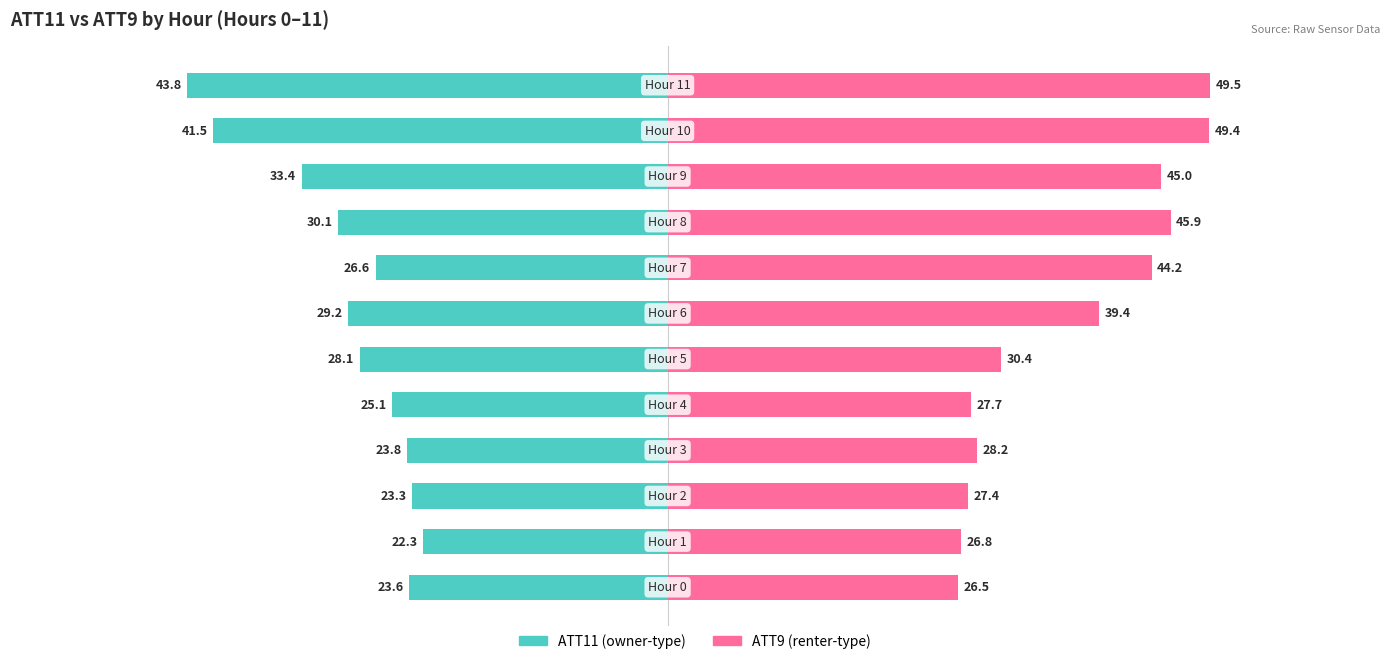

What are all the series names shown in the legend?

ATT11 (owner-type), ATT9 (renter-type)